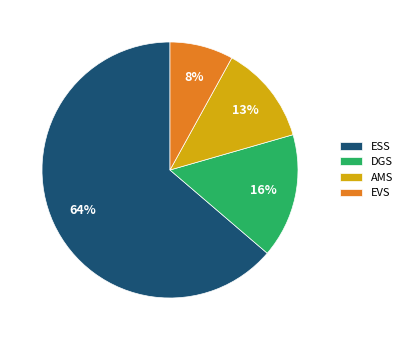

What is the largest slice in the pie chart?

ESS